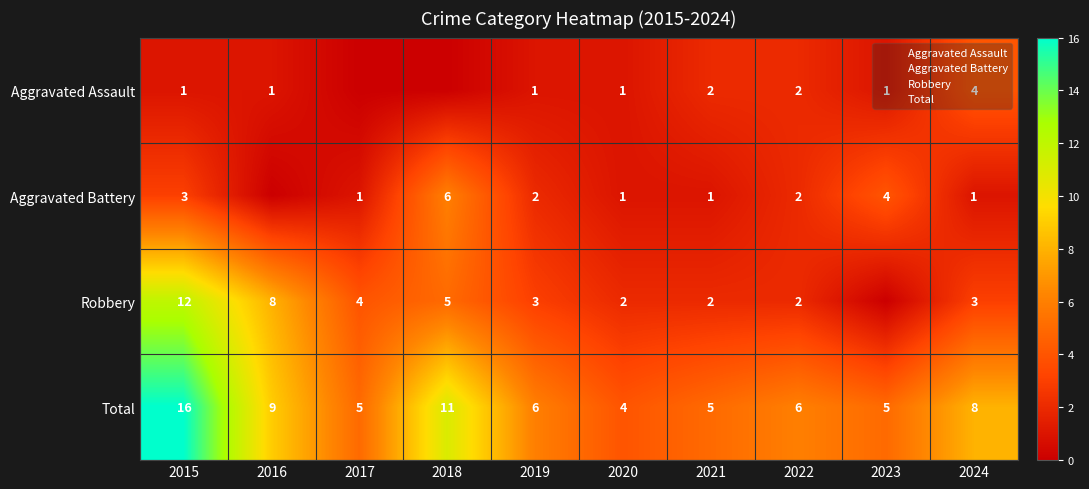

The Aggravated Battery series shows 1 at 2021. True or false?

True